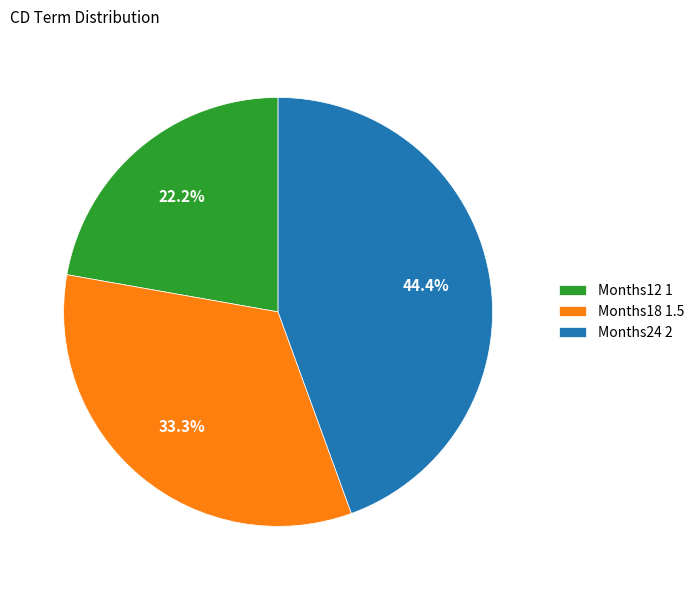

Is it true that Months18 is 27% of the pie?

False